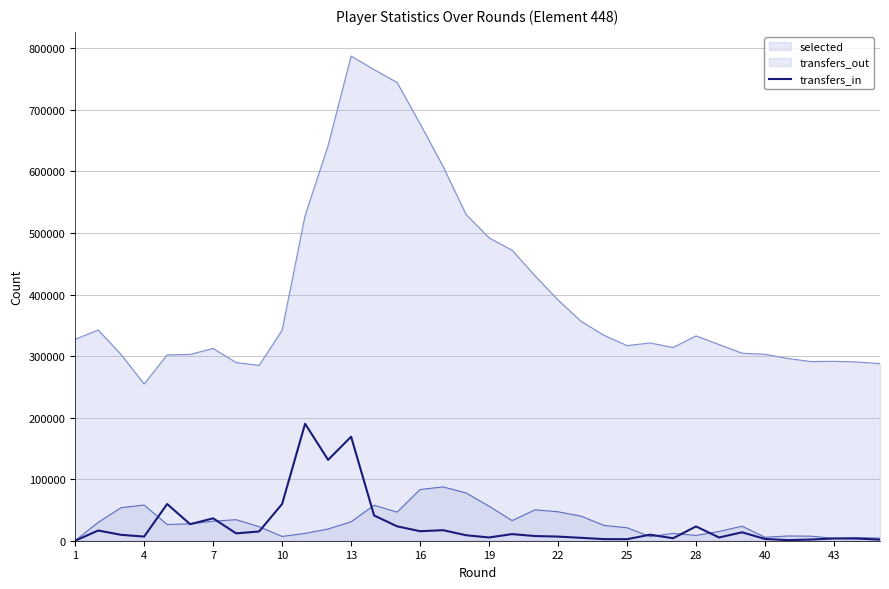

What is the maximum value for selected?

787329